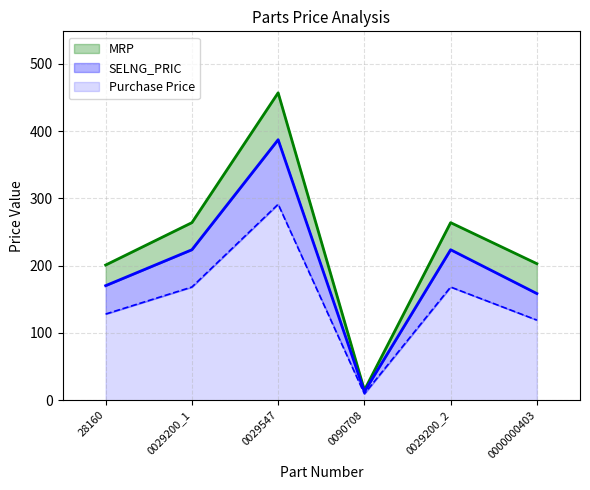

Where is the first local maximum for Purchase Price?

0029547